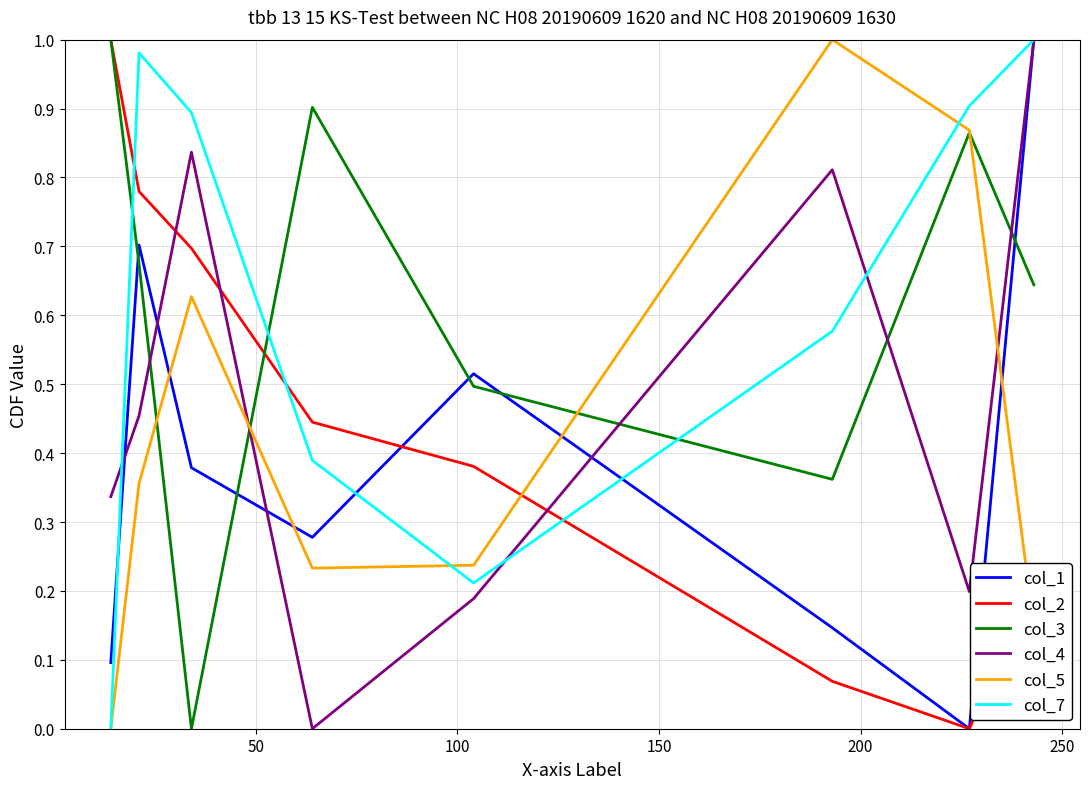

At how many categories does at least one series exceed 0?

8